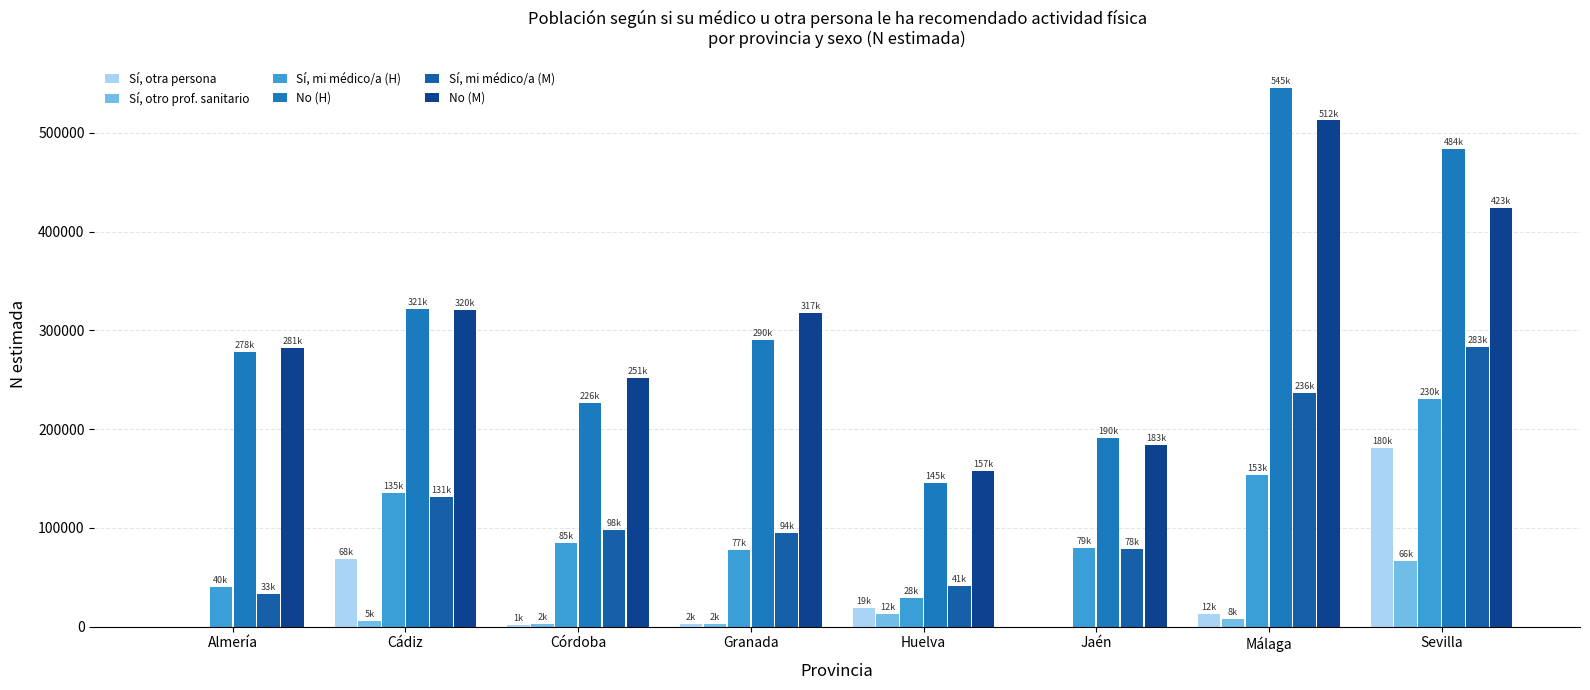

Does the chart contain stacked bars?

No